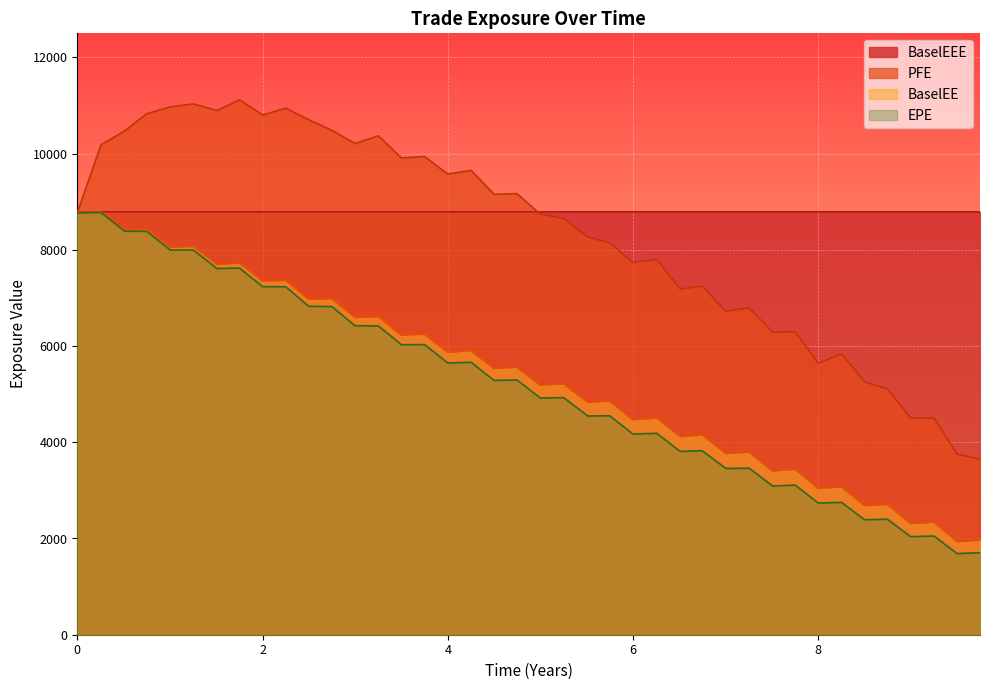

True or false: EPE has more than 0 interior local peaks.

True